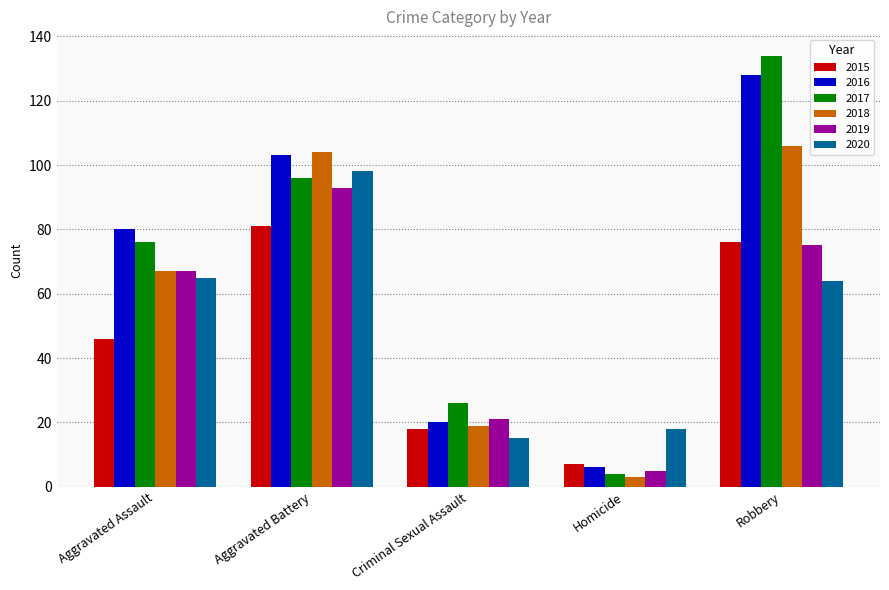

How many data points does each series have?

5